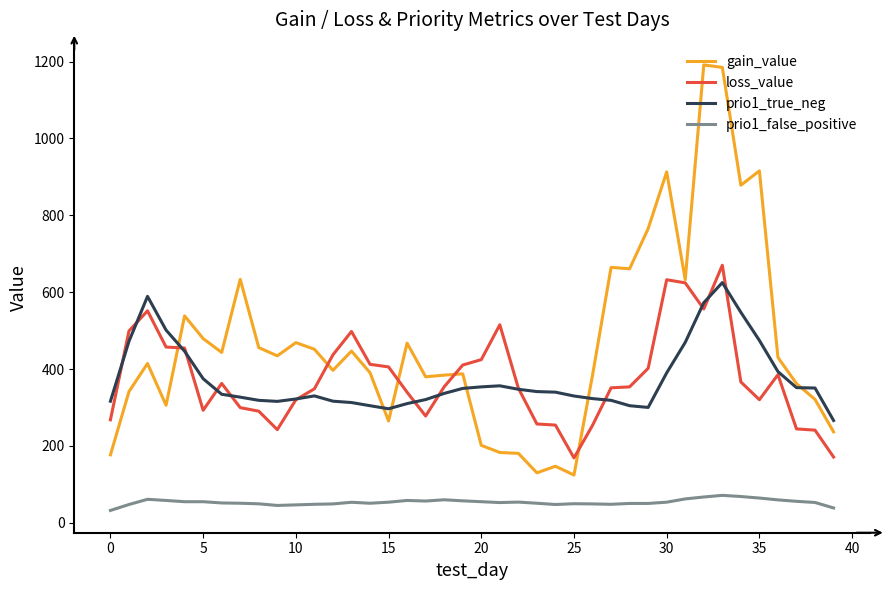

Which series has the widest spread of values?

gain_value